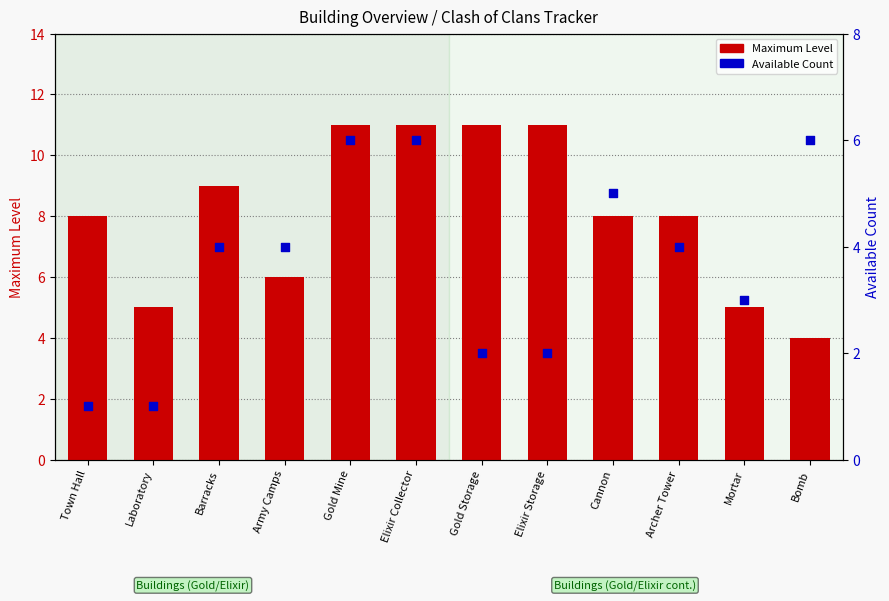

What are all the series names shown in the legend?

Maximum Level, Available